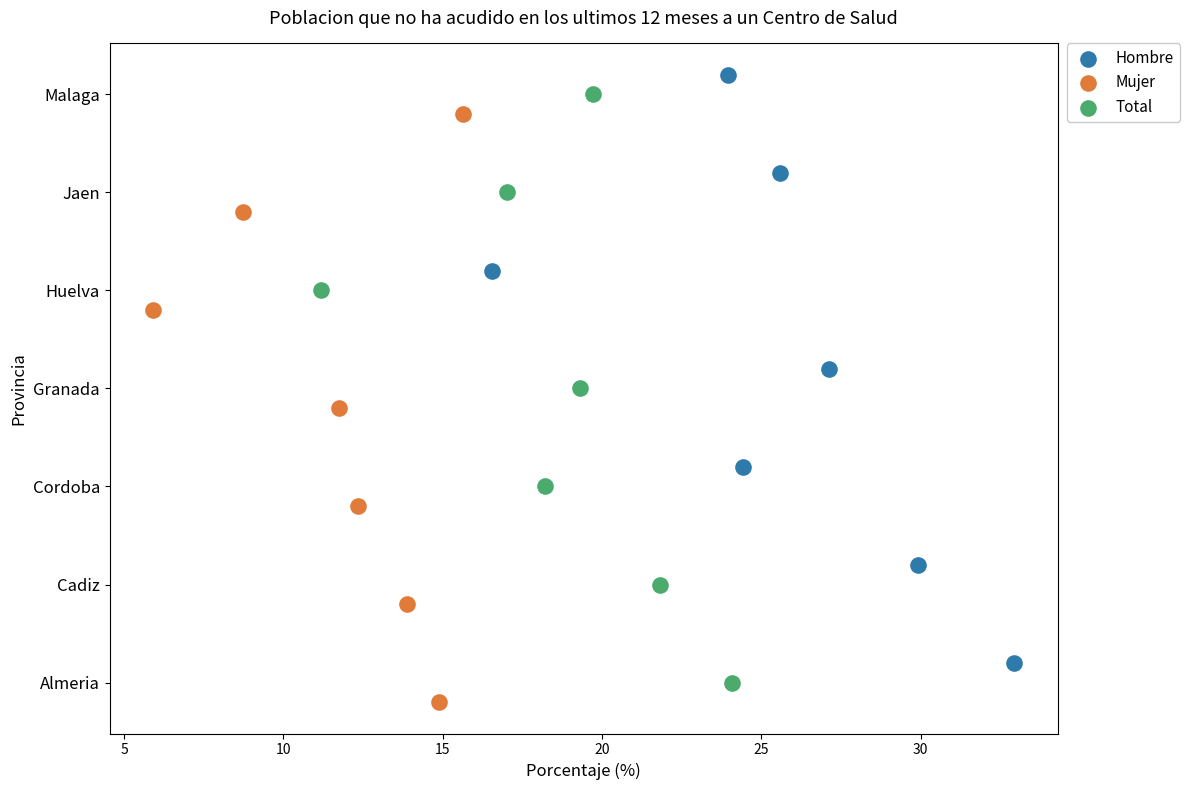

What are all the series names shown in the legend?

Hombre, Mujer, Total